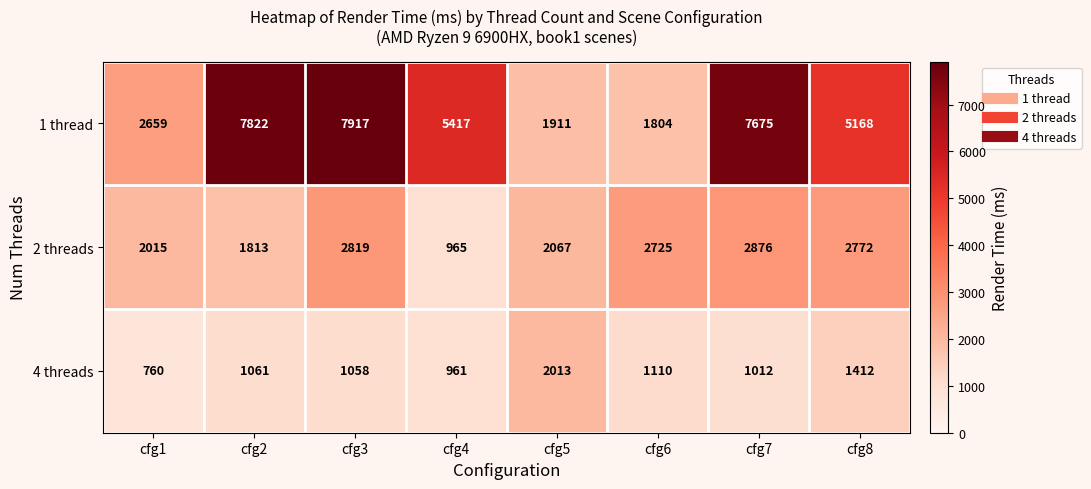

Reading right to left, what are all the values shown in this chart?

1 thread: cfg8=5168	cfg7=7675	cfg6=1804	cfg5=1911	cfg4=5417	cfg3=7917	cfg2=7822	cfg1=2659
2 threads: cfg8=2772	cfg7=2876	cfg6=2725	cfg5=2067	cfg4=965	cfg3=2819	cfg2=1813	cfg1=2015
4 threads: cfg8=1412	cfg7=1012	cfg6=1110	cfg5=2013	cfg4=961	cfg3=1058	cfg2=1061	cfg1=760